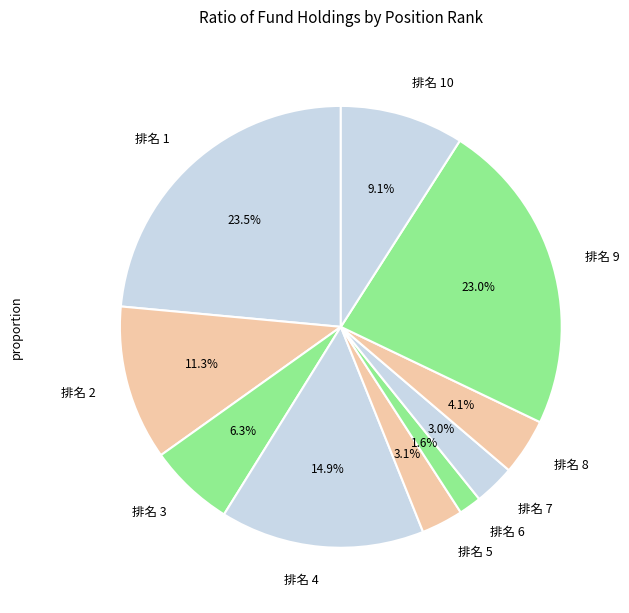

Does 排名 10 represent more than half of the total?

No